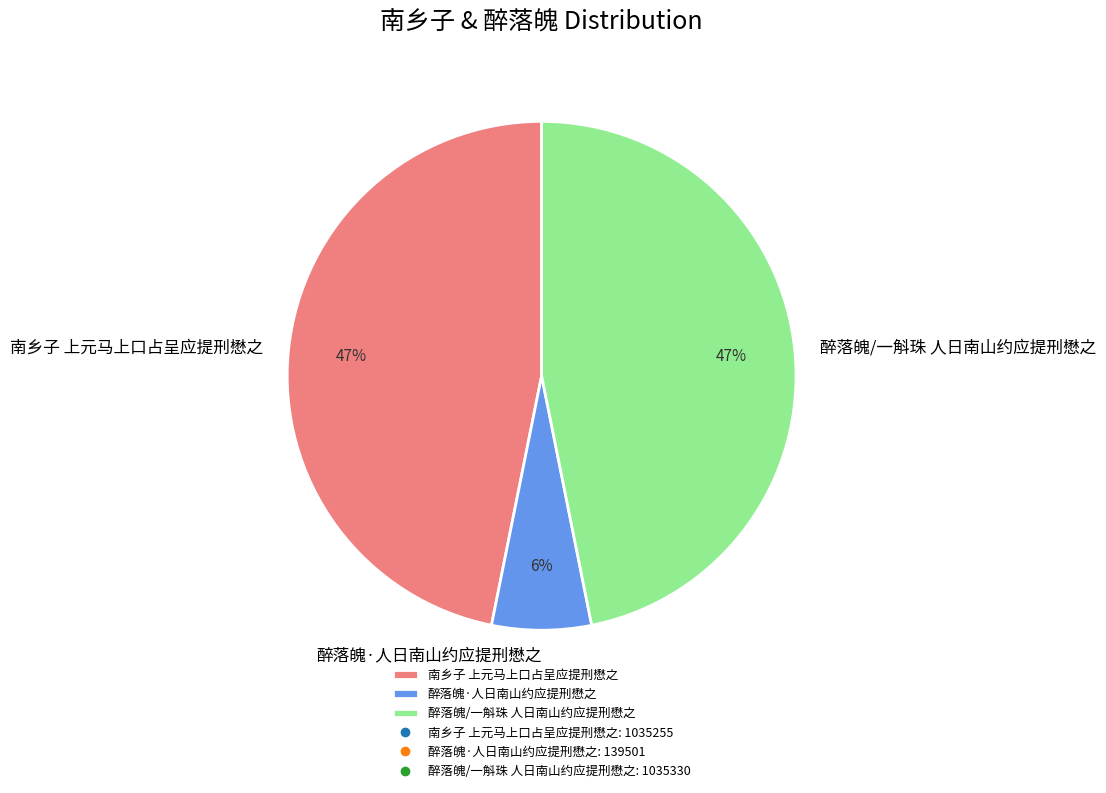

How many segments does this pie chart have?

3